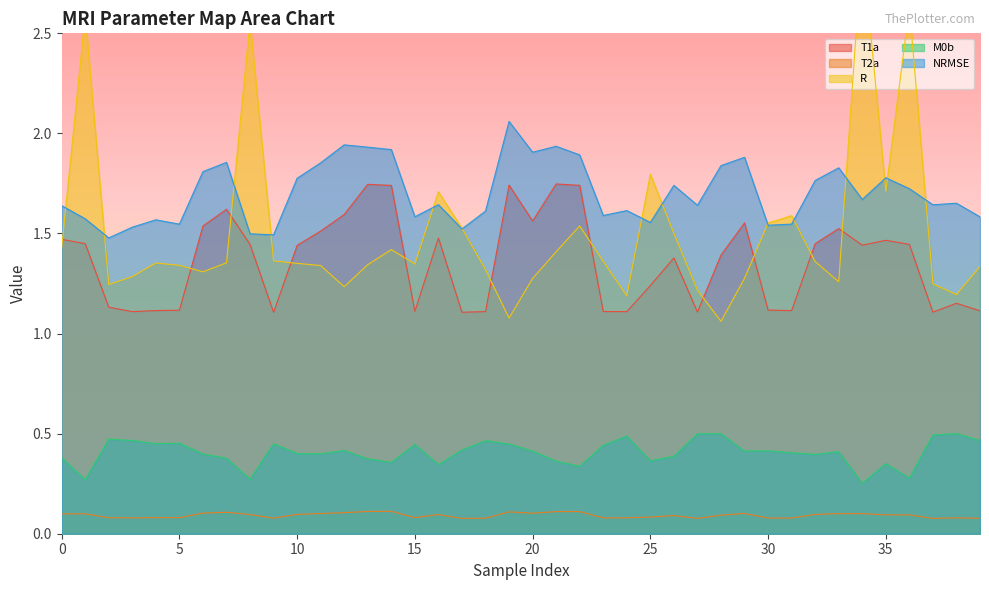

What are all the series names shown in the legend?

T1a, T2a, R, M0b, NRMSE